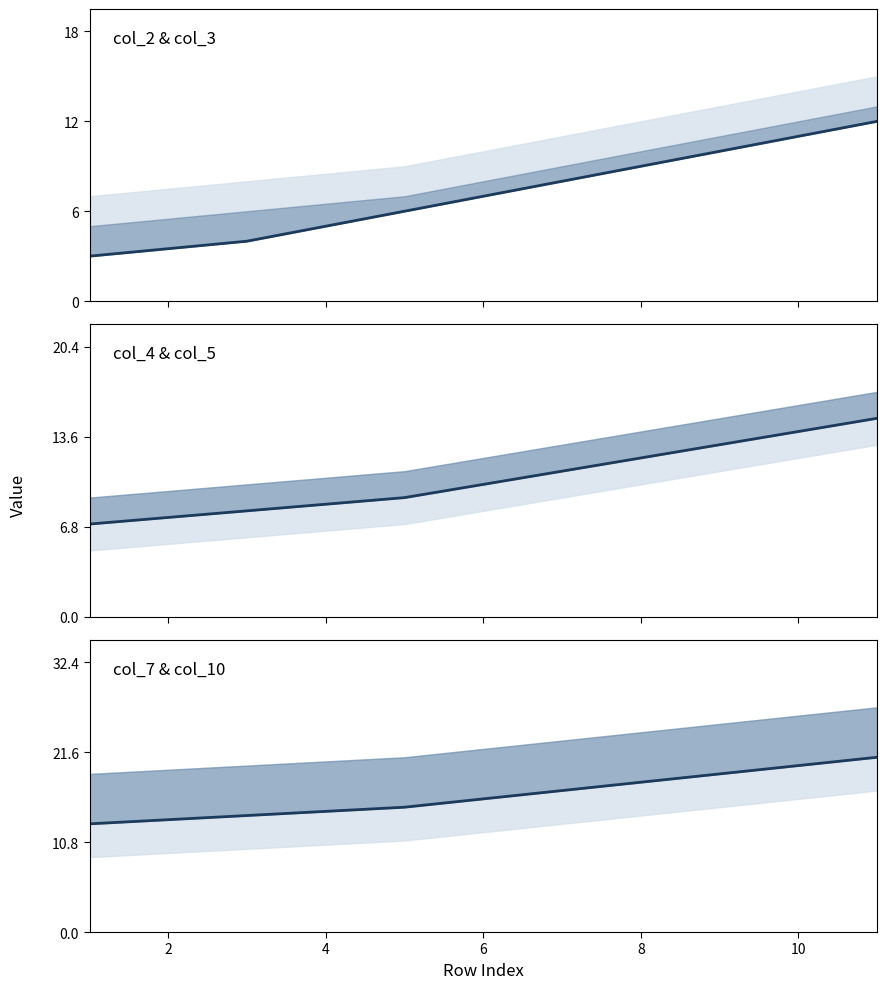

Reading left to right, transcribe all the data shown in this chart.

col_2: 3	4	6	8	10	12
col_4: 7	8	9	11	13	15
col_7: 13	14	15	17	19	21